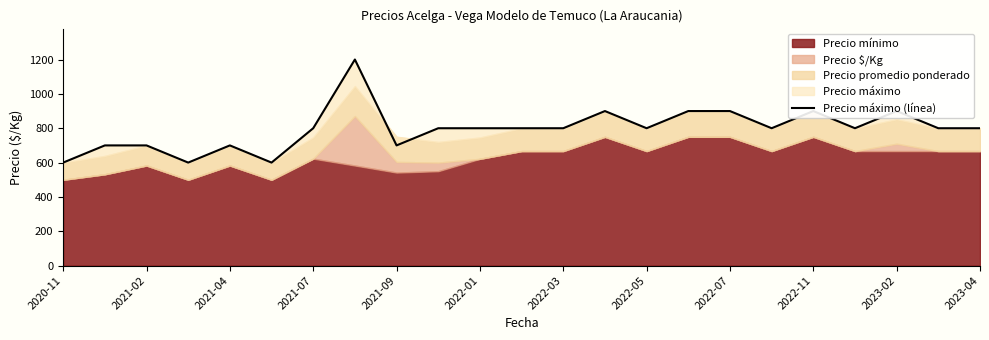

What position from the left is 13?

14